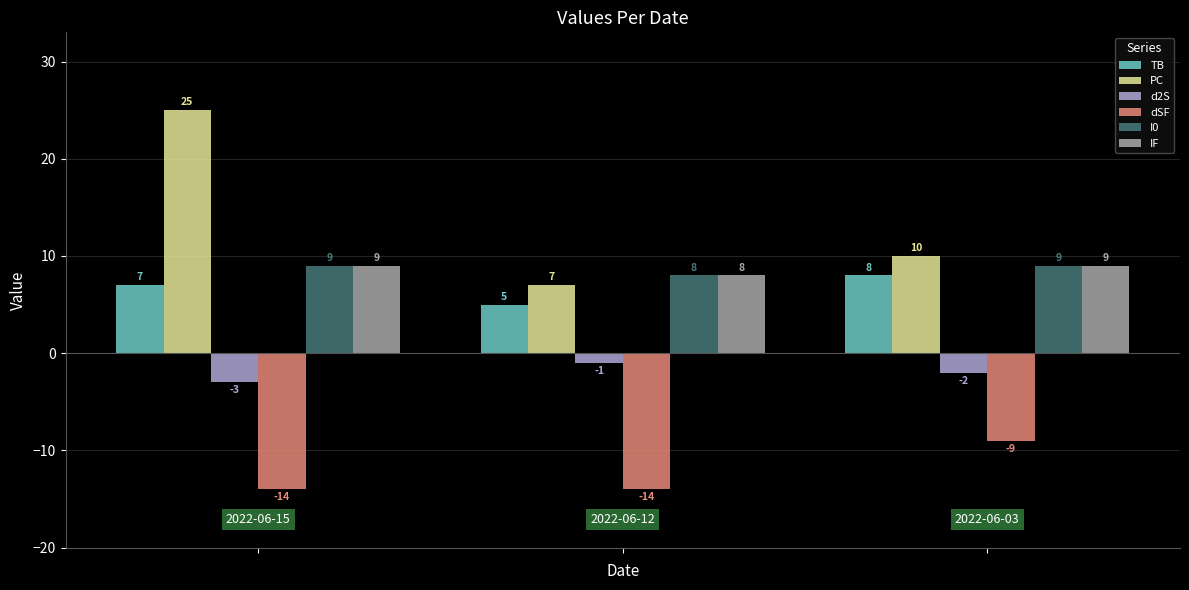

Count the TB values in the range 5 to 8.

3